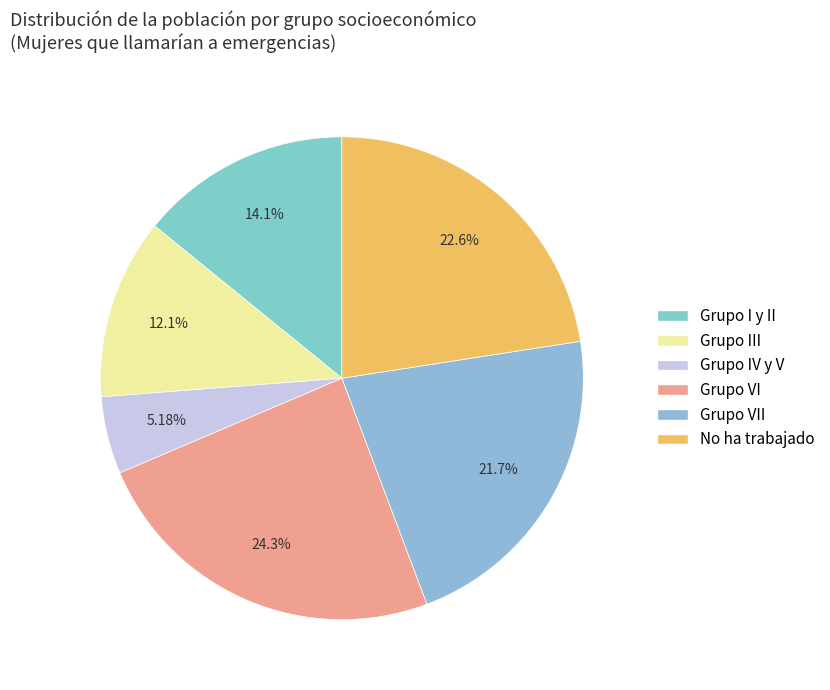

Count the number of slices in the pie.

6